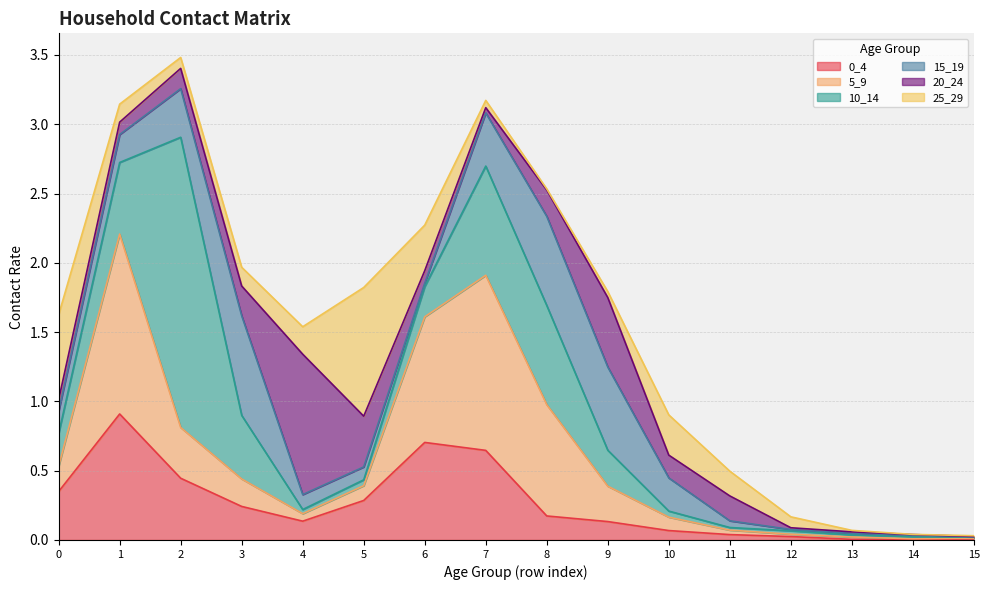

What are all the series names shown in the legend?

0_4, 5_9, 10_14, 15_19, 20_24, 25_29